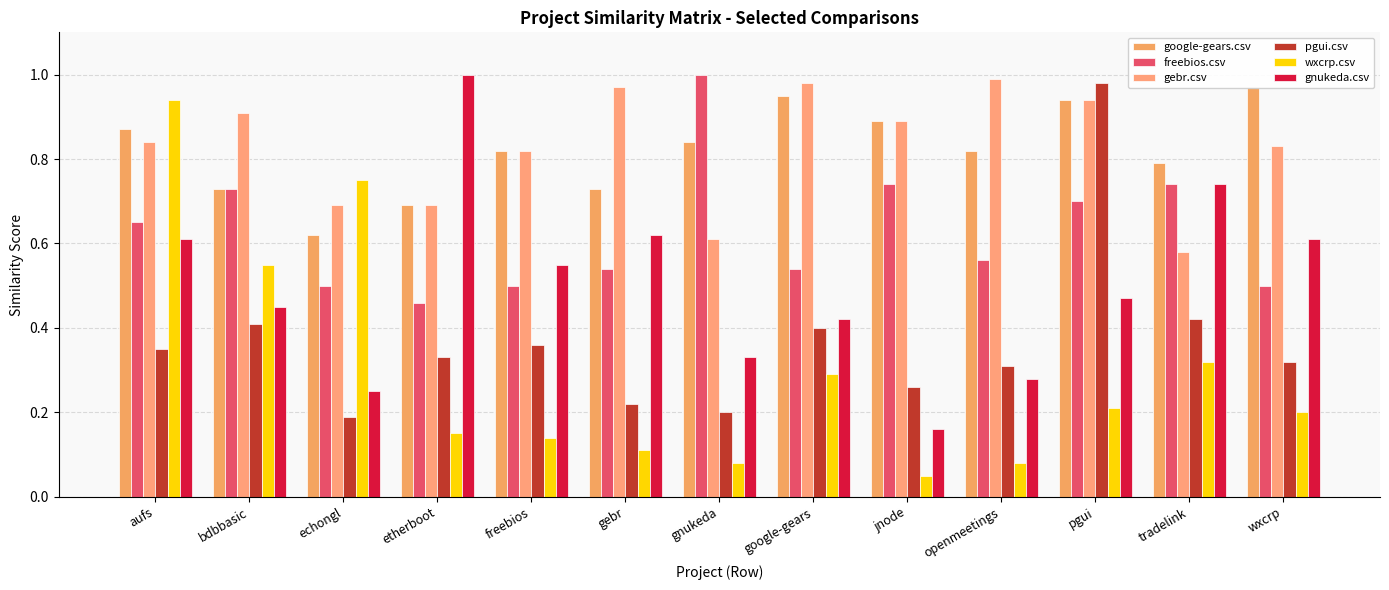

What is the difference between the maximum and second lowest values in the gebr.csv series?

0.4